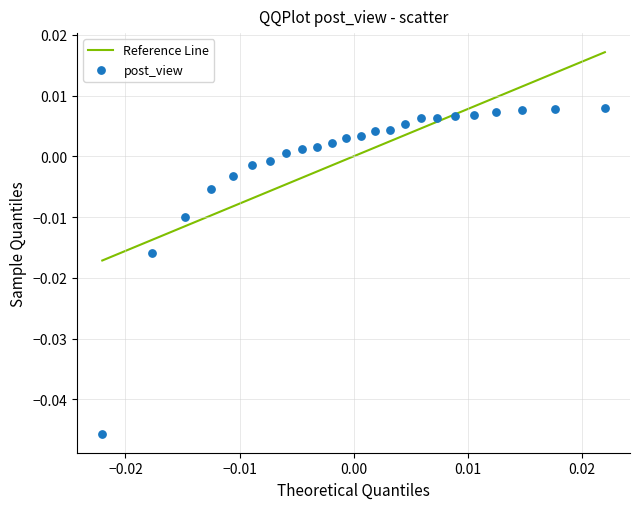

How many data points are displayed?

24